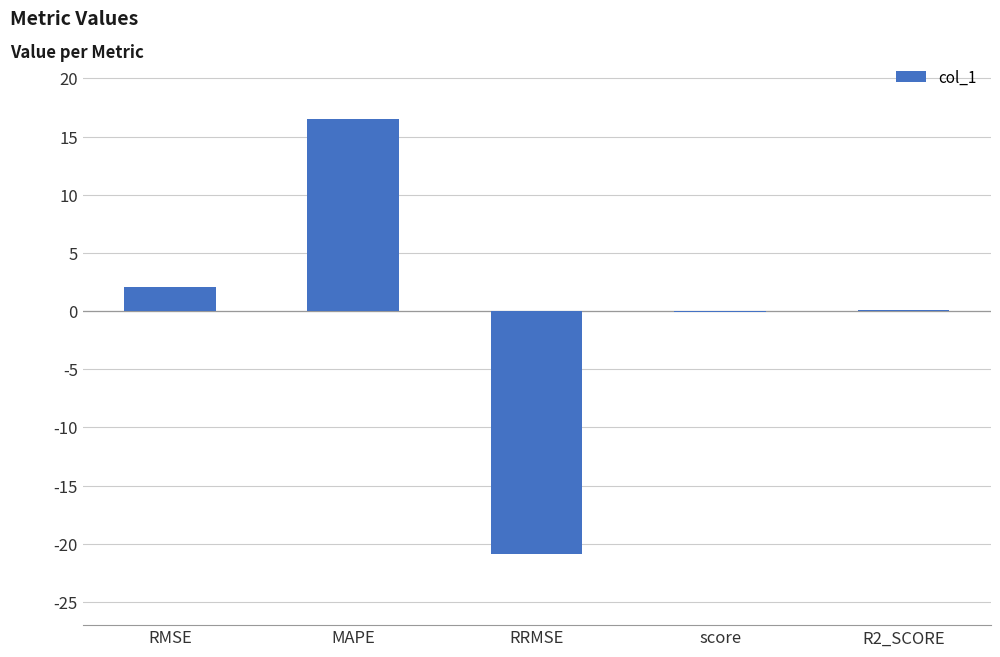

Between MAPE and RMSE, which is larger?

MAPE